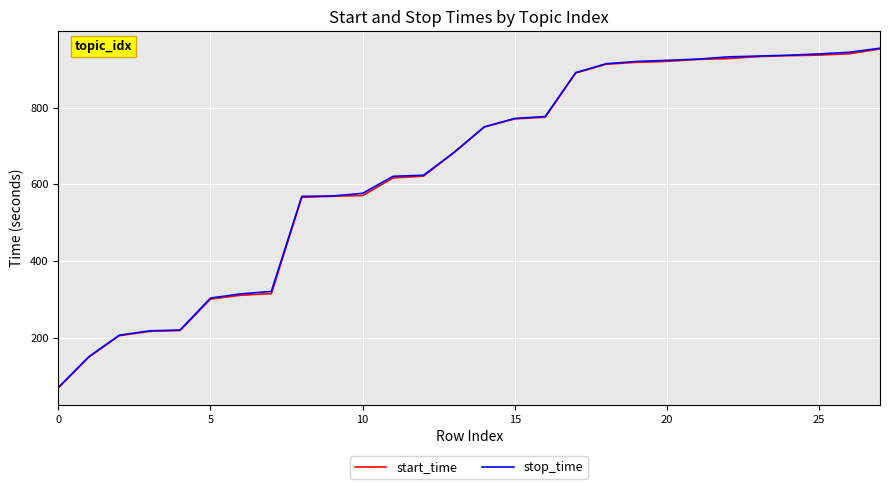

What is the maximum value for stop_time?

955.0